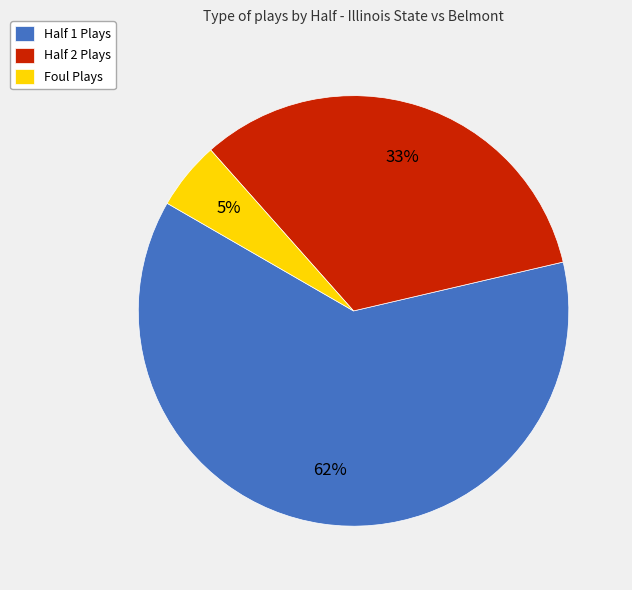

Does Half 1 Plays represent more than half of the total?

Yes